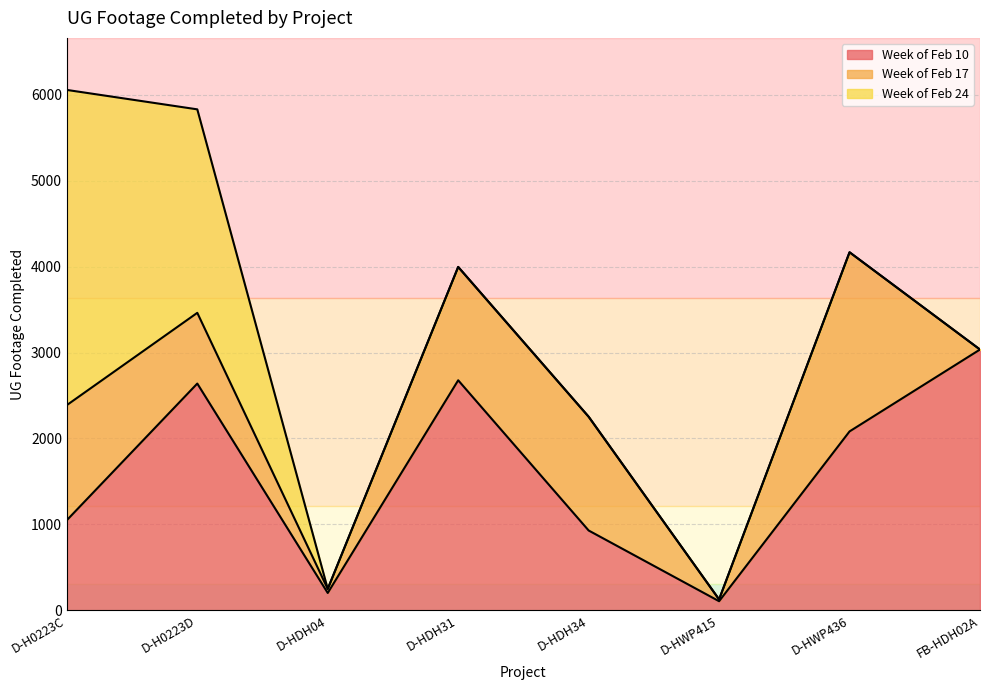

What is the greatest value displayed?

3668